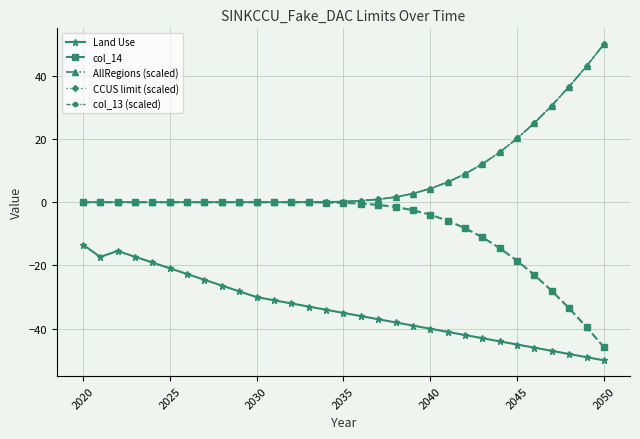

Which series has the widest spread of values?

AllRegions (scaled)